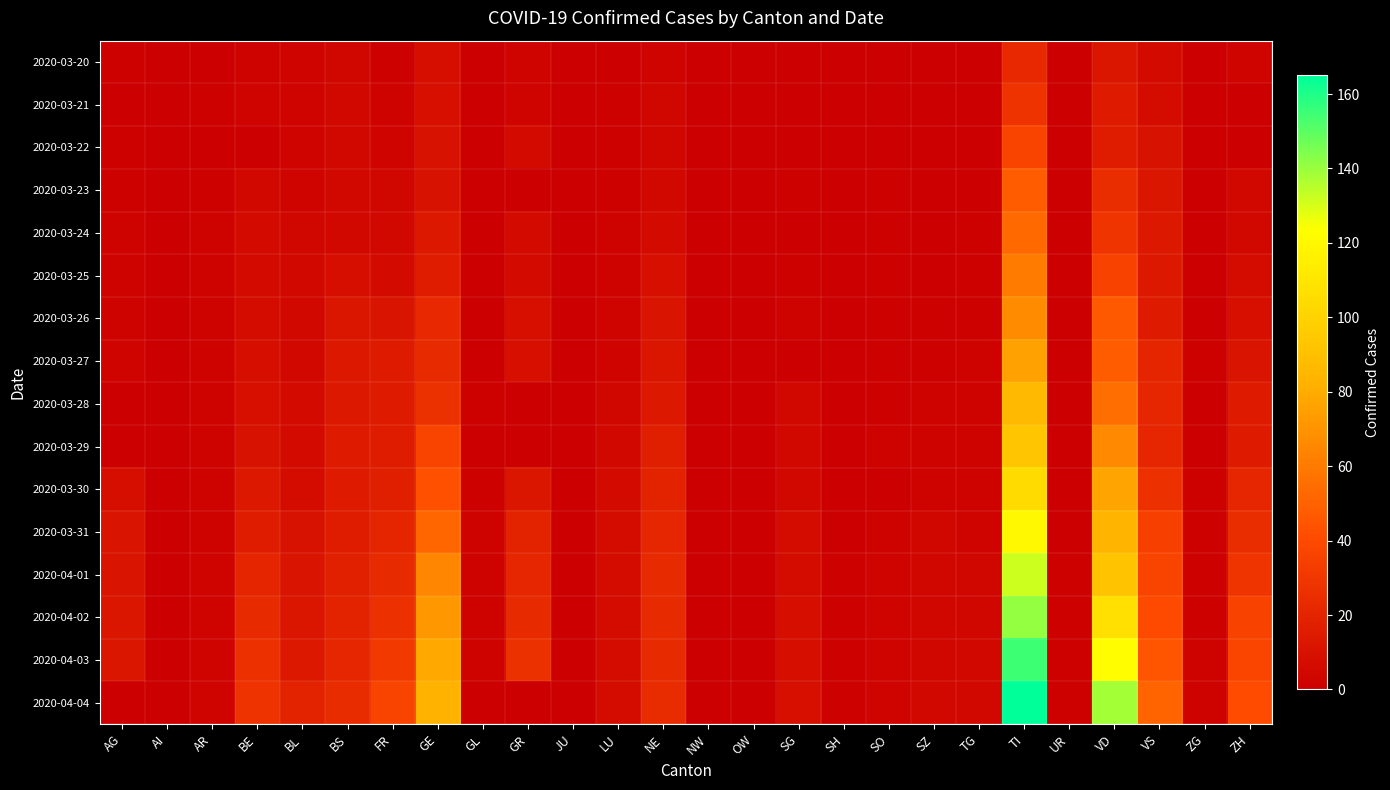

How many categories are shown in the chart?

26